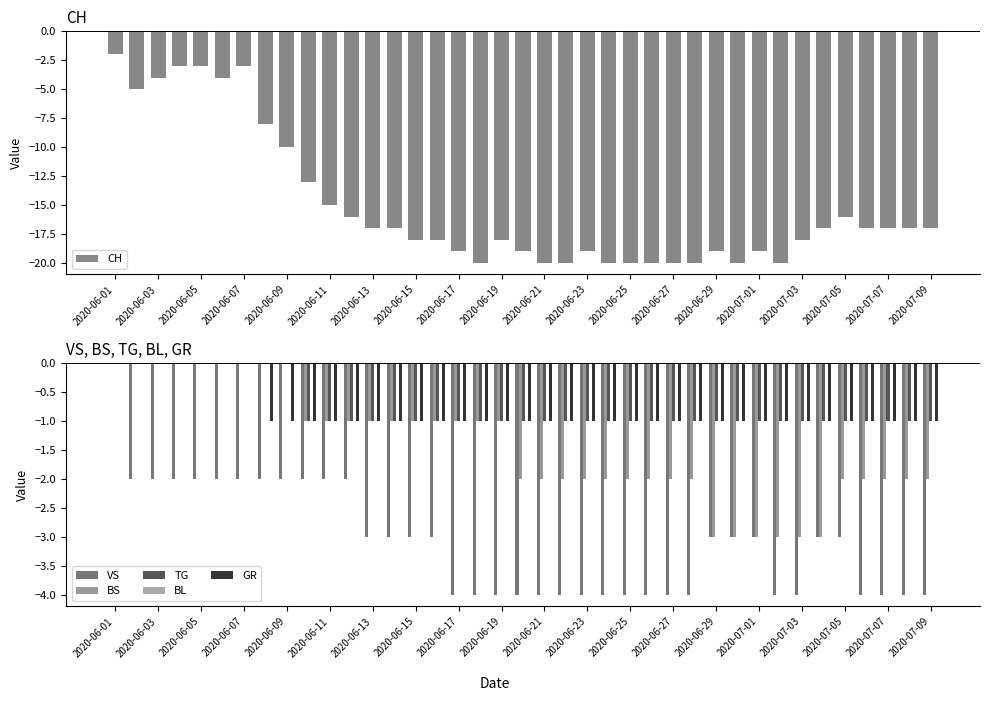

Which category has the highest value in the BS series?

2020-06-01